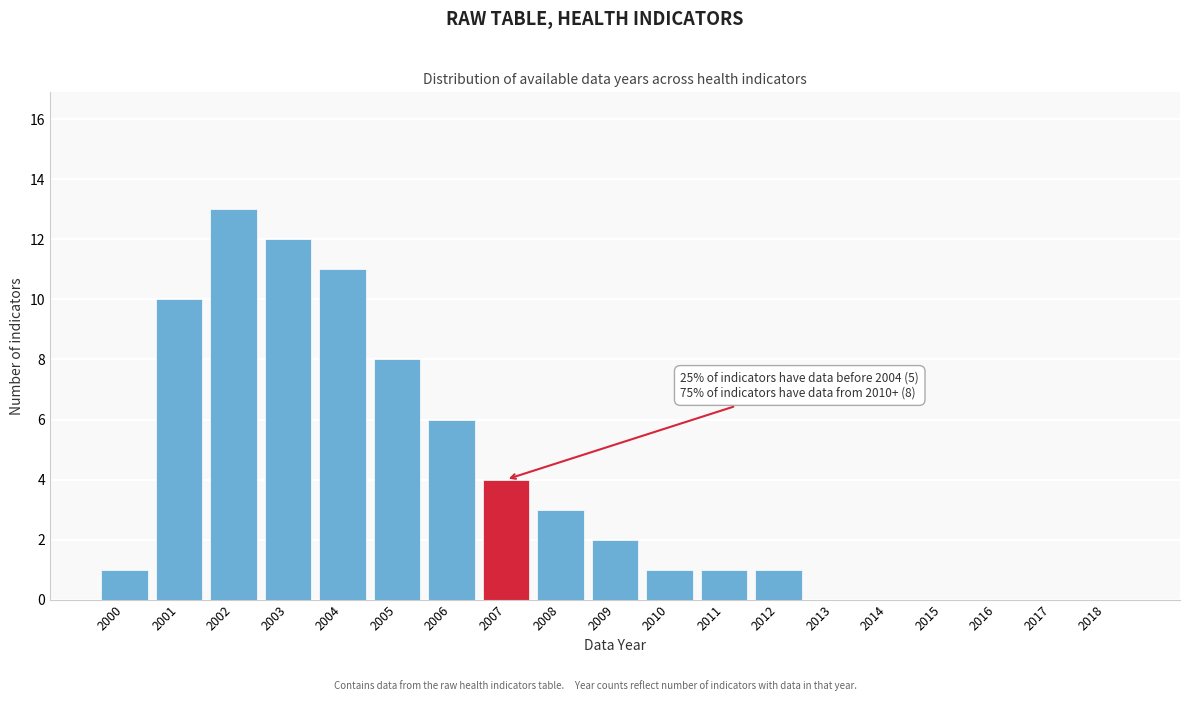

Reading right to left, what are all the values shown in this chart?

2018=0	2017=0	2016=0	2015=0	2014=0	2013=0	2012=1	2011=1	2010=1	2009=2	2008=3	2007=4	2006=6	2005=8	2004=11	2003=12	2002=13	2001=10	2000=1